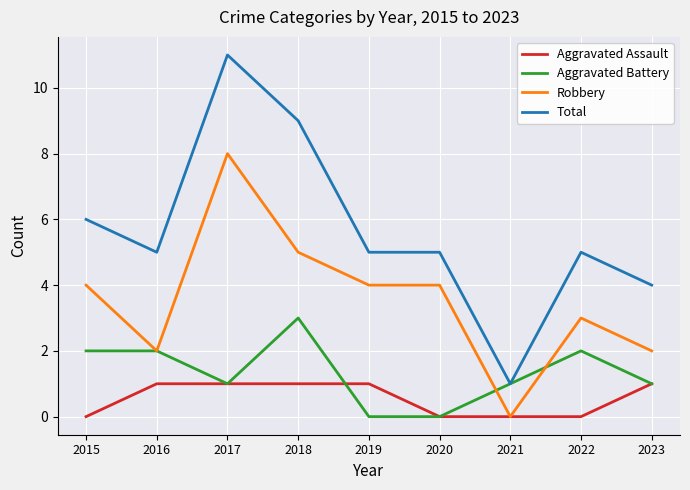

Read the Robbery value at 2015.

4